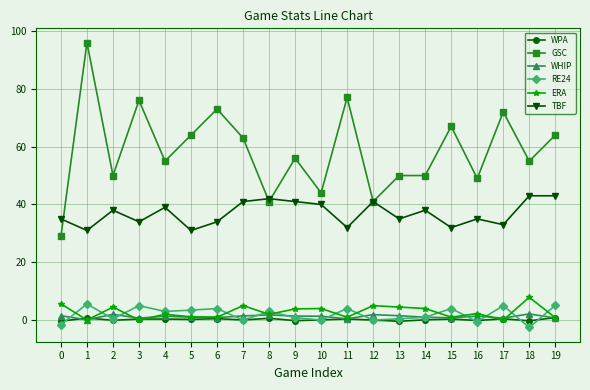

What is the difference between the WPA values at 11 and 18?

0.7